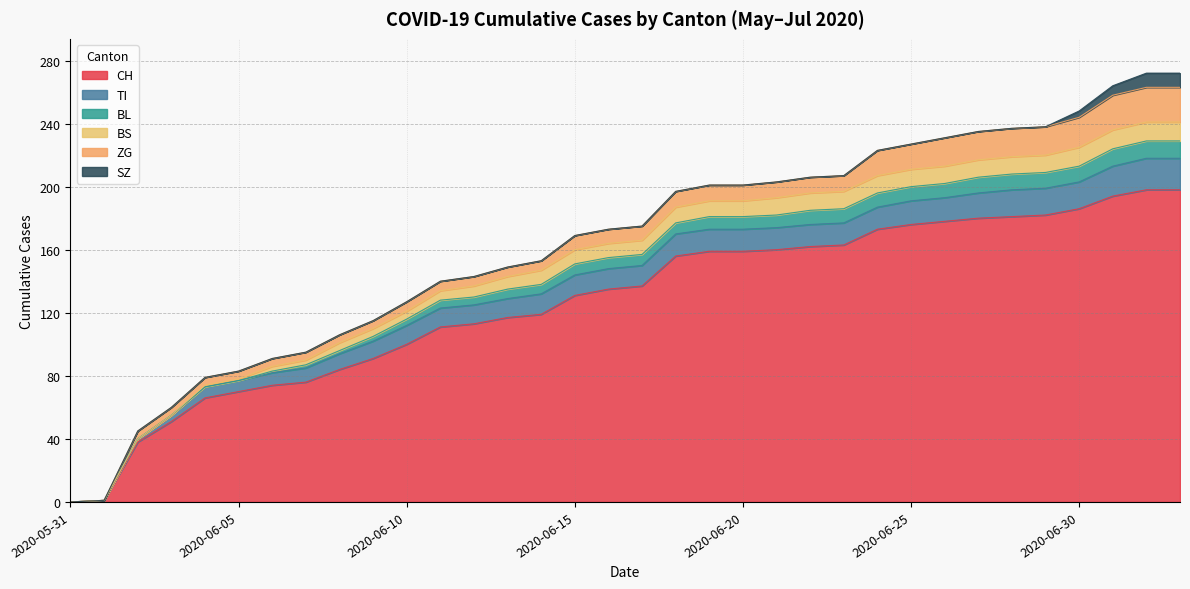

Which category has the lowest value in the ZG series?

2020-05-31